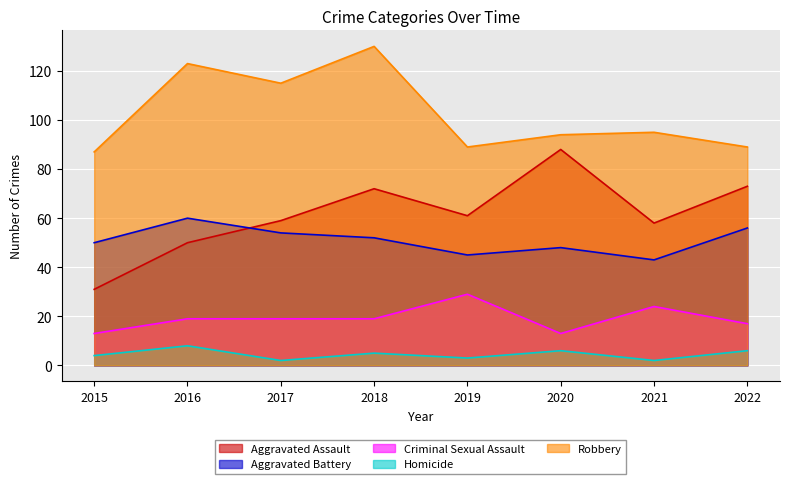

What is the total value across all series at 2020?

249